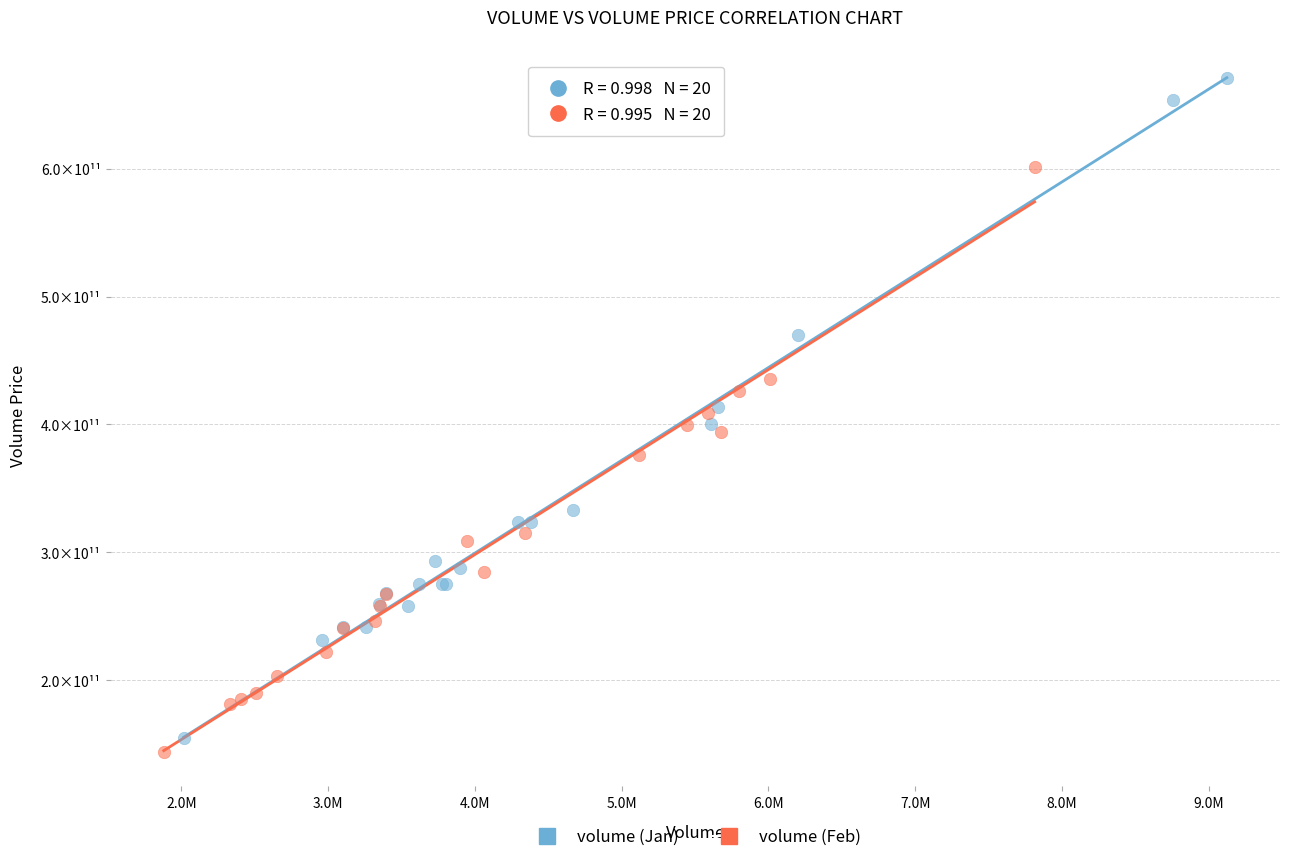

What are all the series names shown in the legend?

volume (Jan), volume (Feb)